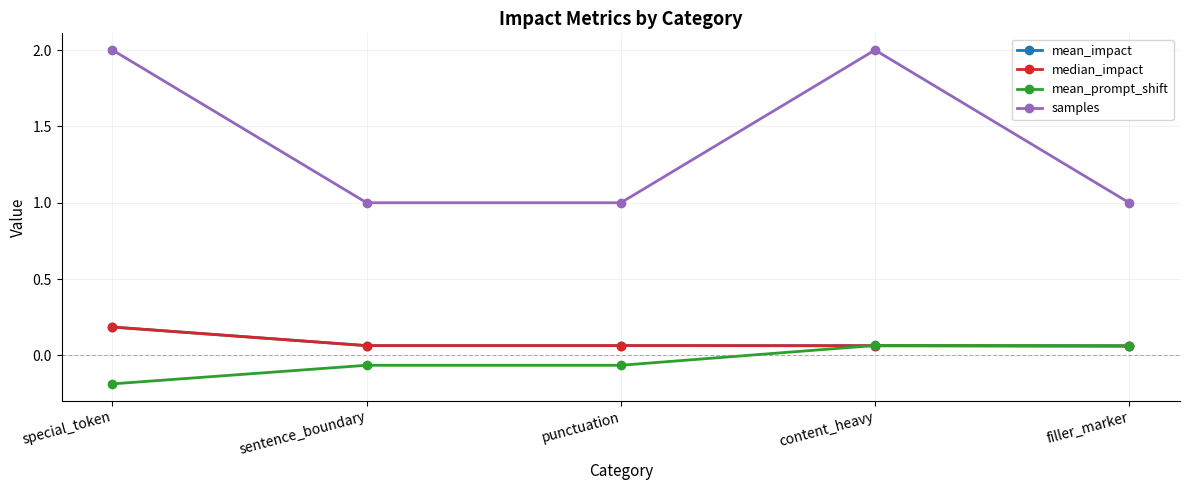

Is this an area chart (filled region under the line)?

No